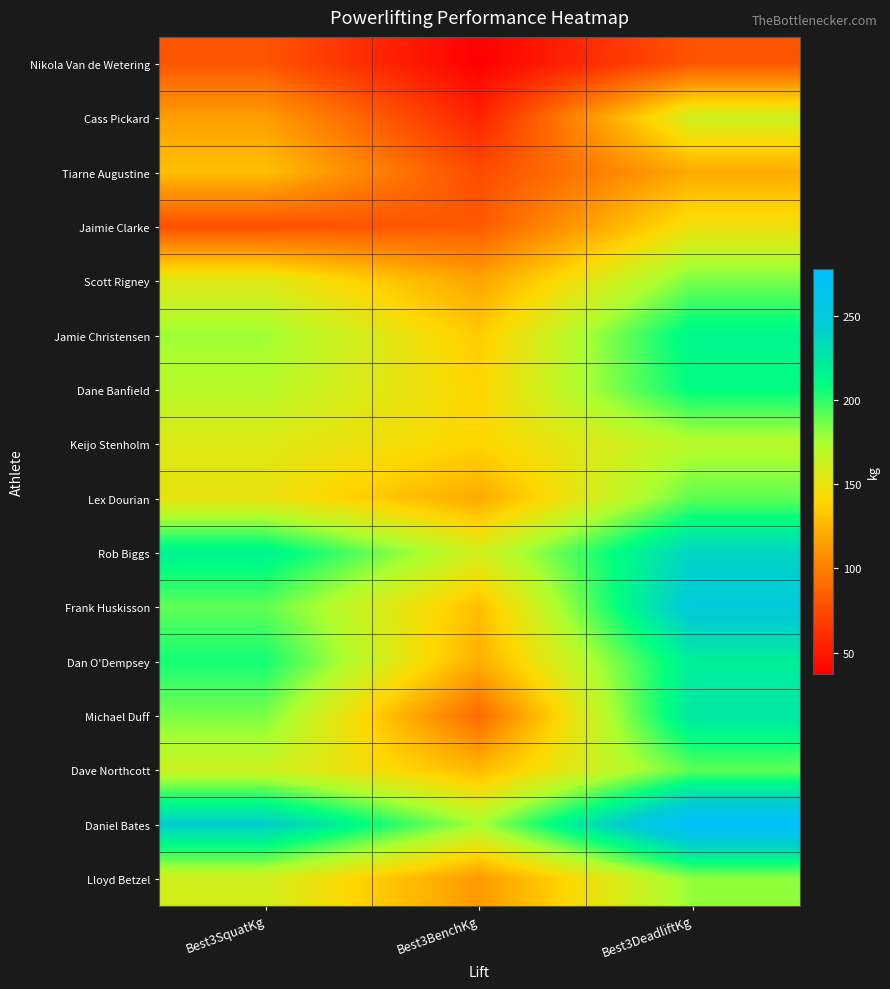

Reading right to left, list all the values displayed in this chart.

Nikola Van de Wetering: Best3DeadliftKg=80.0	Best3BenchKg=37.5	Best3SquatKg=80.0
Cass Pickard: Best3DeadliftKg=162.5	Best3BenchKg=55.0	Best3SquatKg=115.0
Tiarne Augustine: Best3DeadliftKg=120.0	Best3BenchKg=75.0	Best3SquatKg=130.0
Jaimie Clarke: Best3DeadliftKg=147.5	Best3BenchKg=82.5	Best3SquatKg=77.5
Scott Rigney: Best3DeadliftKg=185.0	Best3BenchKg=117.5	Best3SquatKg=155.0
Jamie Christensen: Best3DeadliftKg=215.0	Best3BenchKg=135.0	Best3SquatKg=177.5
Dane Banfield: Best3DeadliftKg=210.0	Best3BenchKg=140.0	Best3SquatKg=170.0
Keijo Stenholm: Best3DeadliftKg=170.0	Best3BenchKg=140.0	Best3SquatKg=155.0
Lex Dourian: Best3DeadliftKg=190.0	Best3BenchKg=120.0	Best3SquatKg=150.0
Rob Biggs: Best3DeadliftKg=237.5	Best3BenchKg=160.0	Best3SquatKg=217.5
Frank Huskisson: Best3DeadliftKg=250.0	Best3BenchKg=130.0	Best3SquatKg=190.0
Dan O'Dempsey: Best3DeadliftKg=220.0	Best3BenchKg=122.5	Best3SquatKg=205.0
Michael Duff: Best3DeadliftKg=225.0	Best3BenchKg=90.0	Best3SquatKg=185.0
Dave Northcott: Best3DeadliftKg=190.0	Best3BenchKg=127.5	Best3SquatKg=162.5
Daniel Bates: Best3DeadliftKg=277.5	Best3BenchKg=175.0	Best3SquatKg=242.5
Lloyd Betzel: Best3DeadliftKg=180.0	Best3BenchKg=112.5	Best3SquatKg=160.0